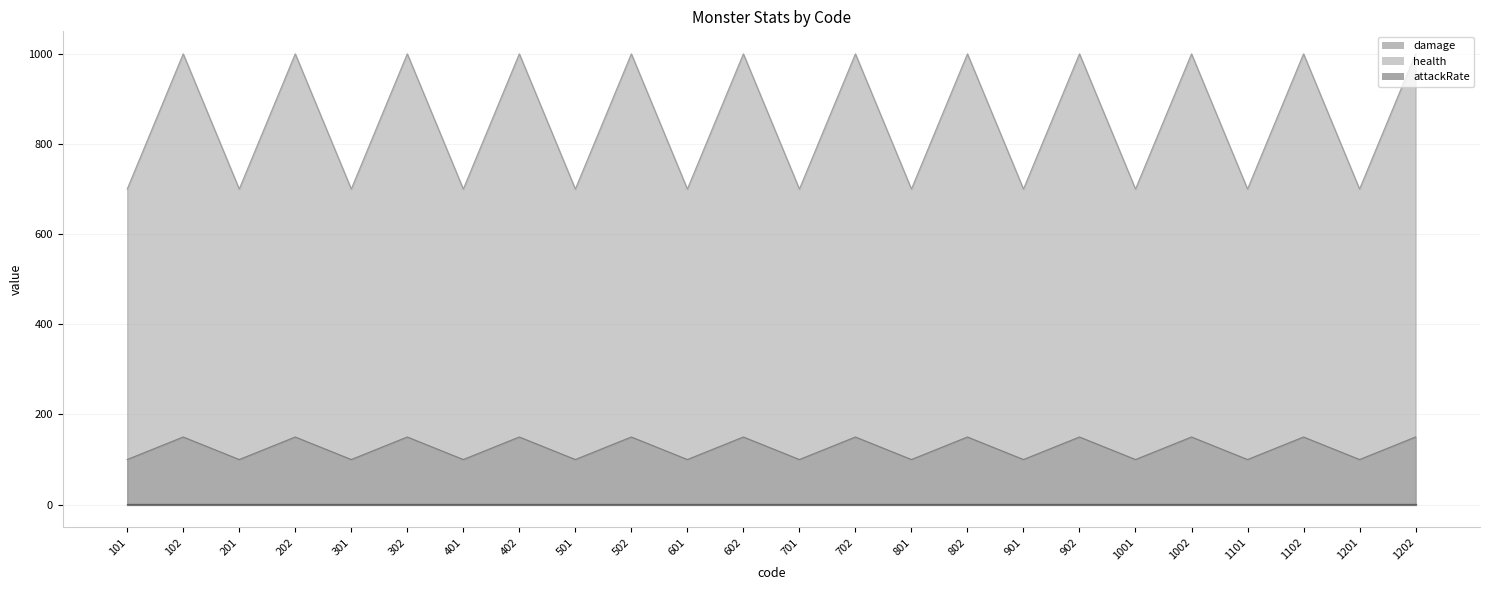

The value of health at 602 is 308. True or false?

False